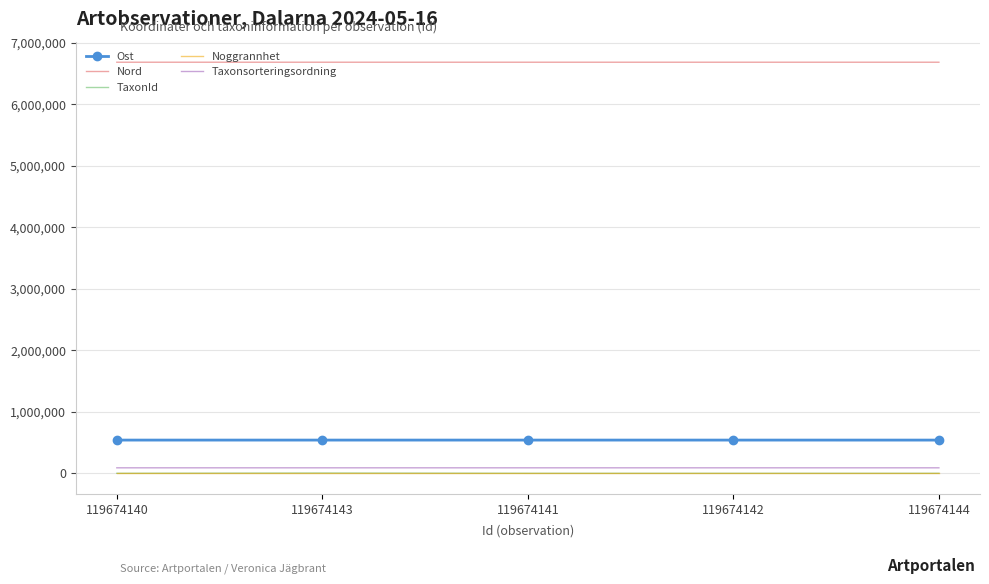

Count the number of categories in the chart.

5